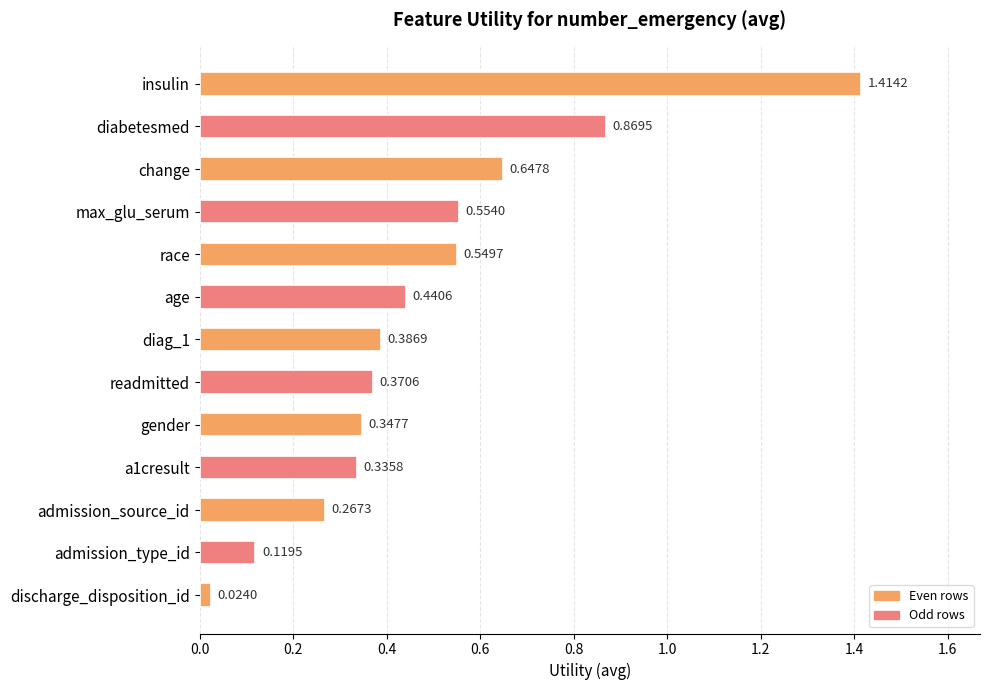

How many bars are there in total?

13